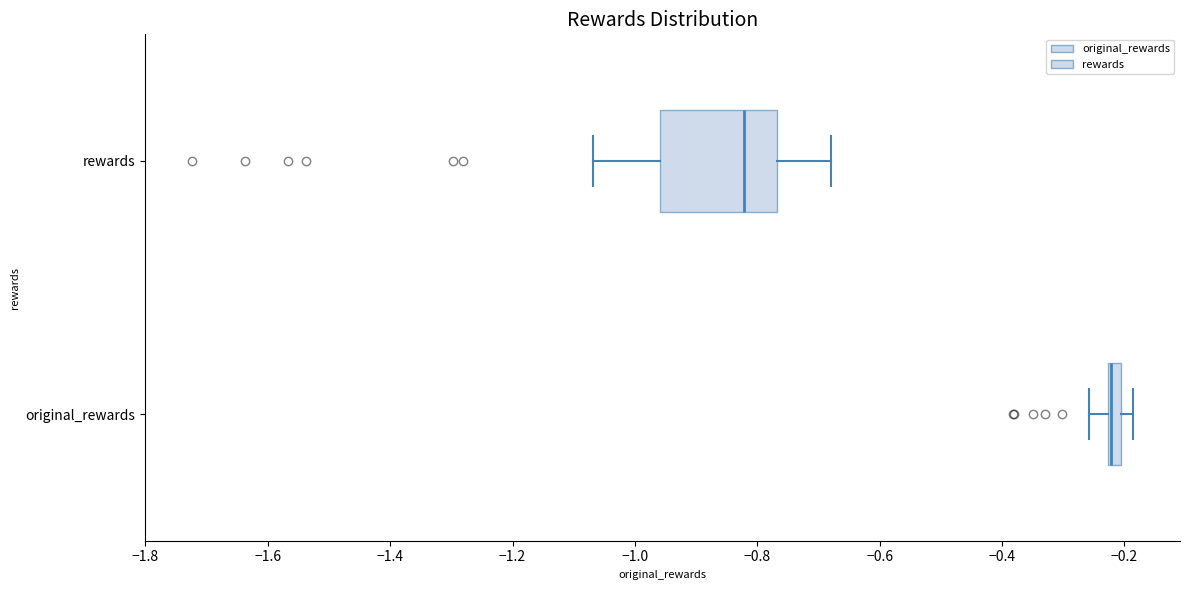

Where does the median line of the box for rewards sit on the x-axis? The values are not printed on the chart, so give them approximately, as read against the axis.

-0.82